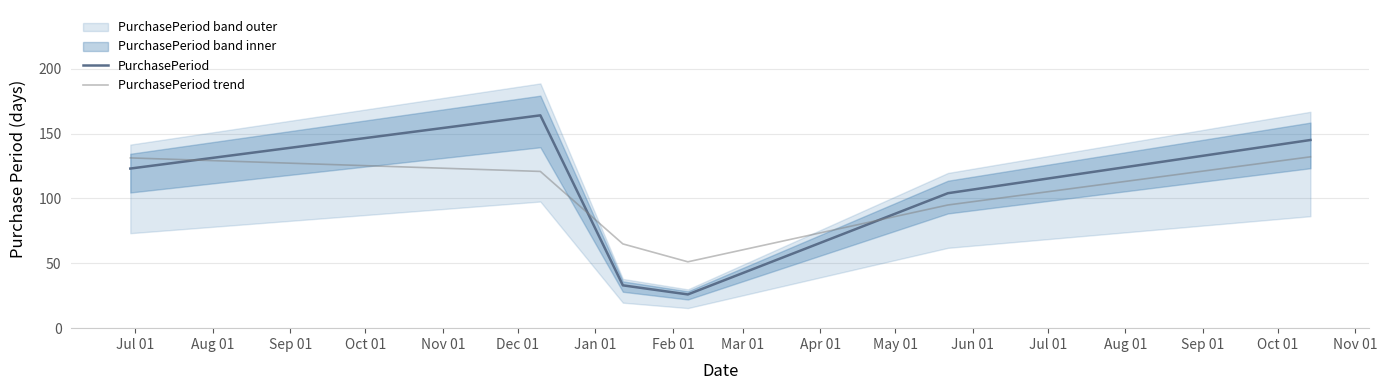

True or false: PurchasePeriod trend and PurchasePeriod intersect in this chart.

True